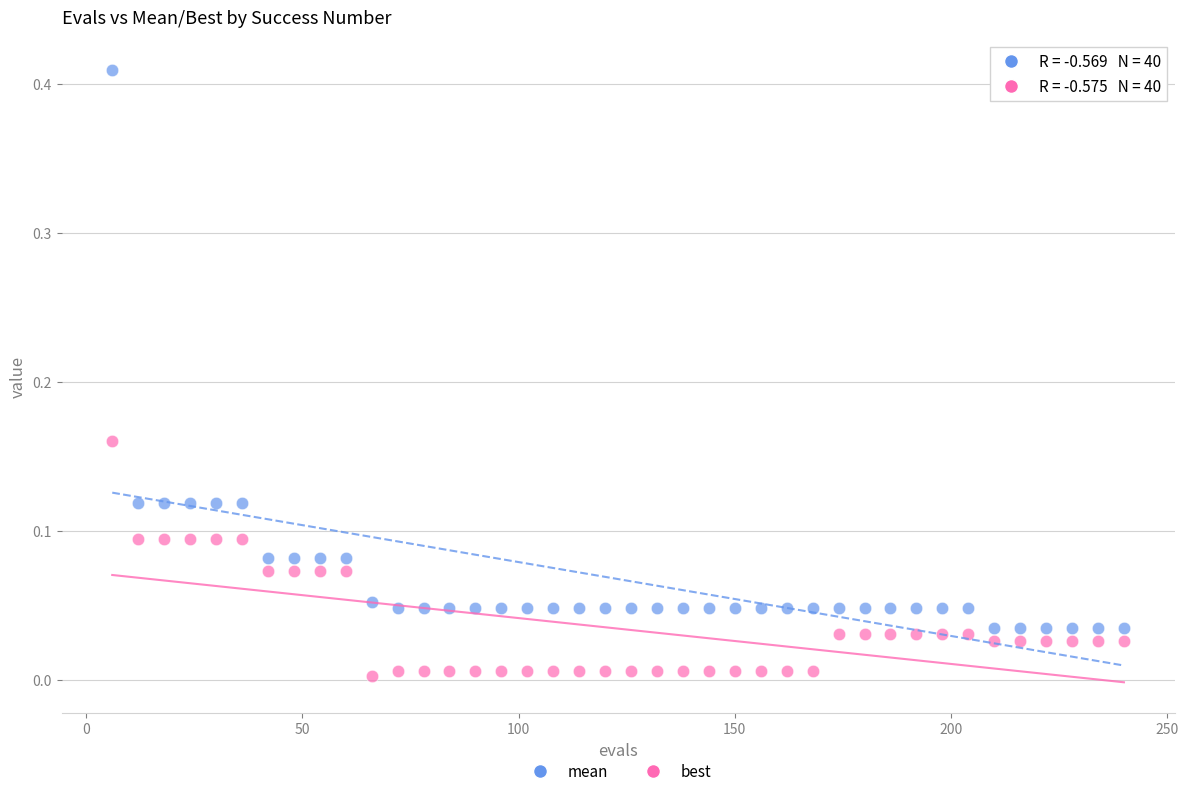

Which series has the widest spread of Y values?

mean